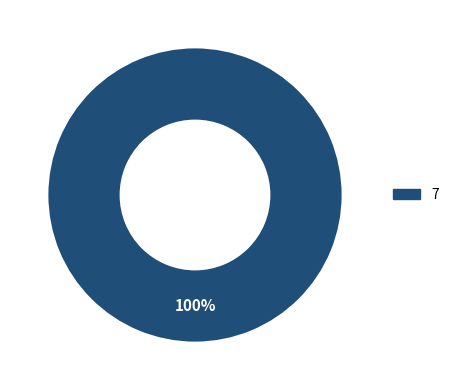

Is there any slice that represents more than half of the pie?

Yes